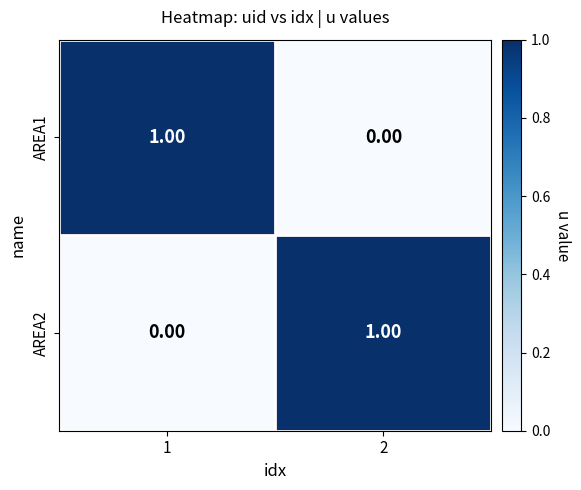

Rank the categories by AREA1 value from highest to lowest.

1, 2